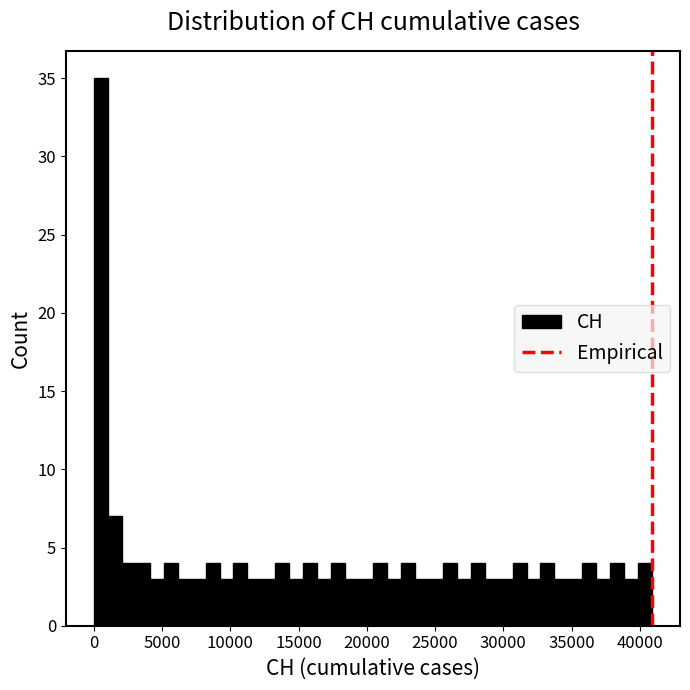

Read against the x-axis, roughly where is the centre of the tallest bar?

500